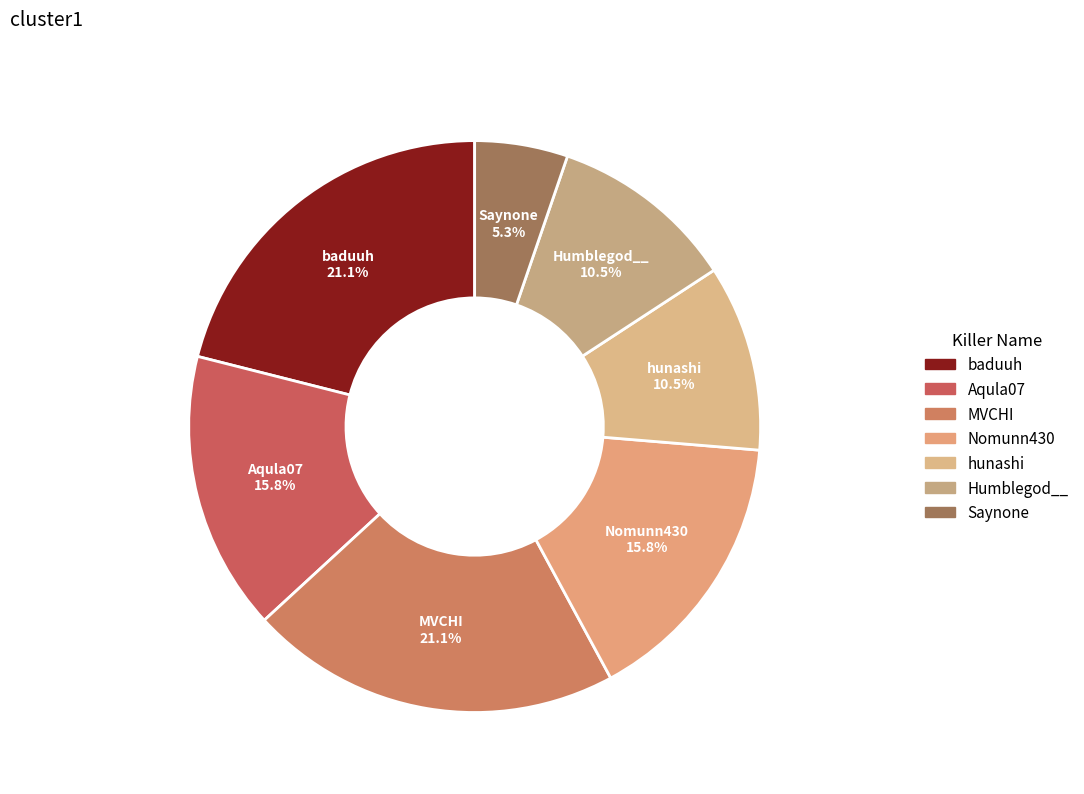

Which category has the smallest portion of the pie?

Saynone